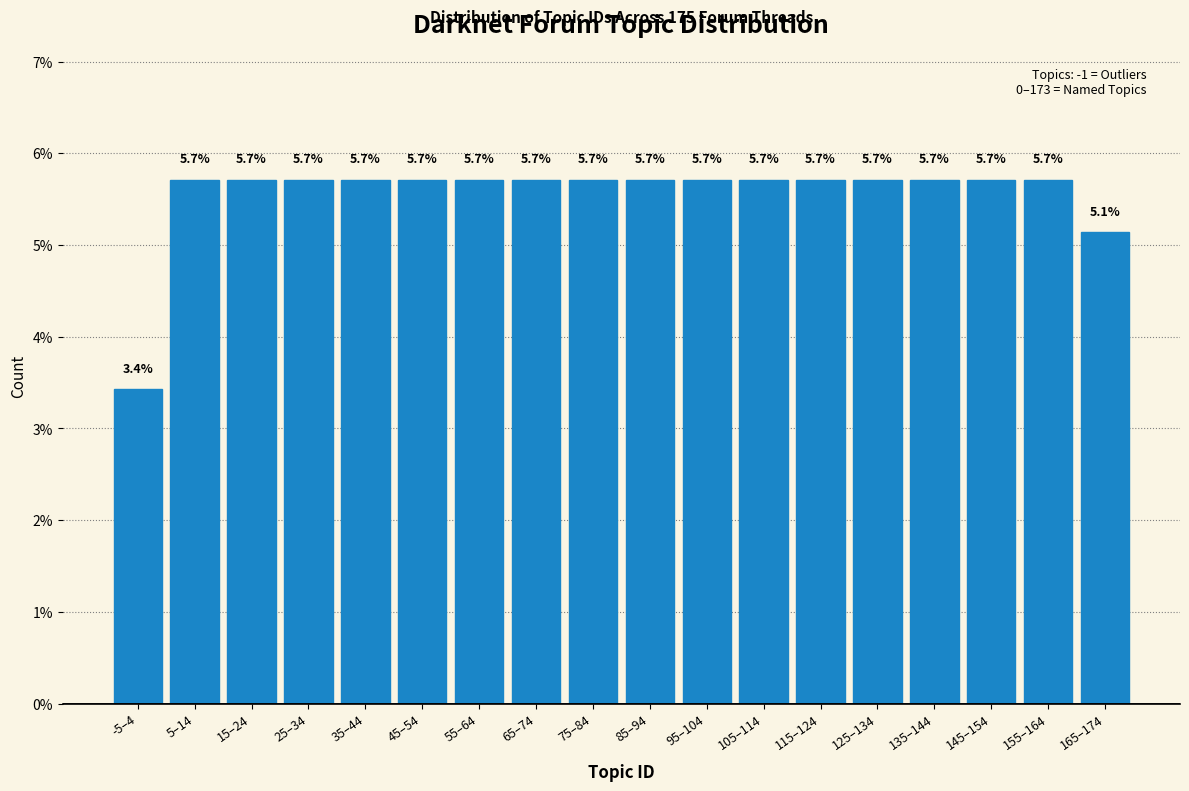

Reading right to left, transcribe all the data shown in this chart.

165–174=5.1	155–164=5.7	145–154=5.7	135–144=5.7	125–134=5.7	115–124=5.7	105–114=5.7	95–104=5.7	85–94=5.7	75–84=5.7	65–74=5.7	55–64=5.7	45–54=5.7	35–44=5.7	25–34=5.7	15–24=5.7	5–14=5.7	-5–4=3.4